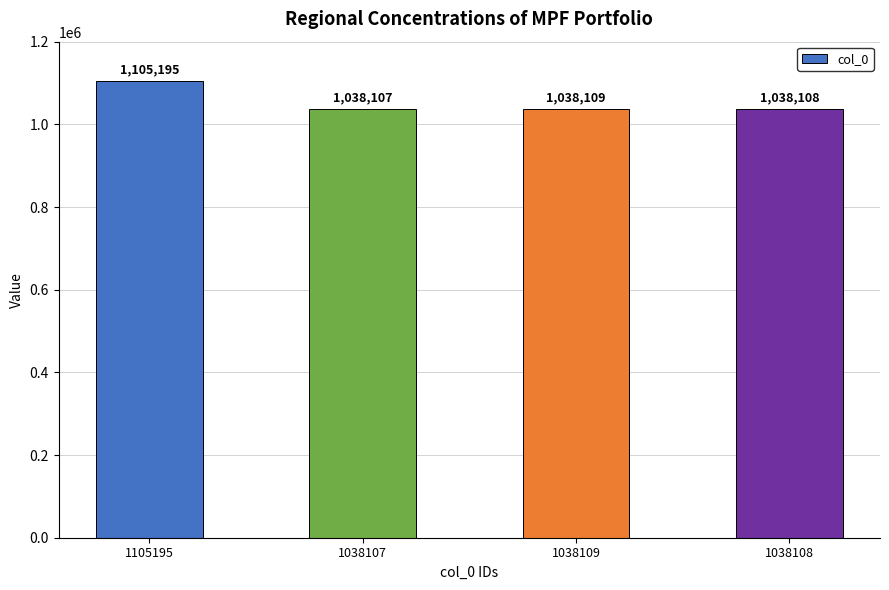

What is the difference between the maximum and second lowest values?

67087